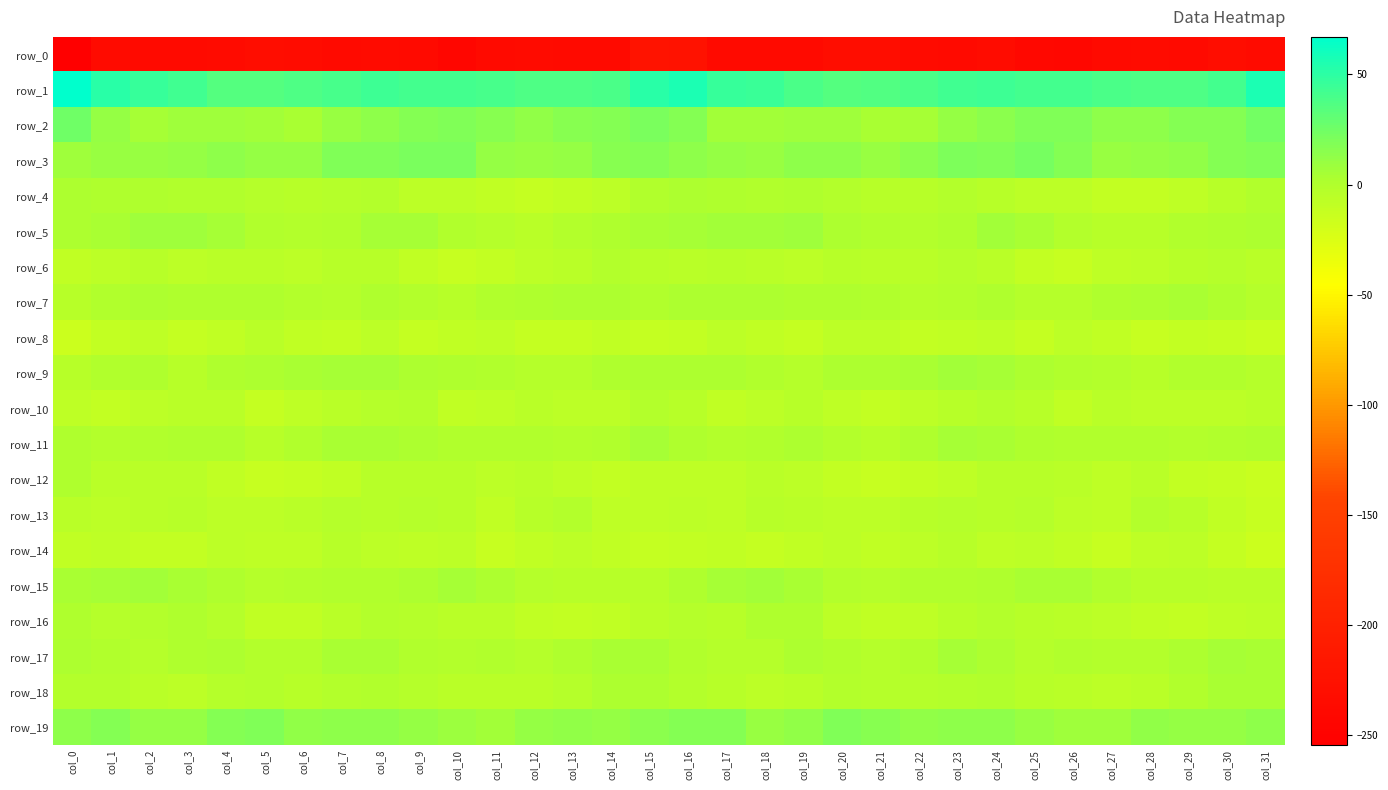

True or false: row_10 has a value of -3.2 at col_31.

False